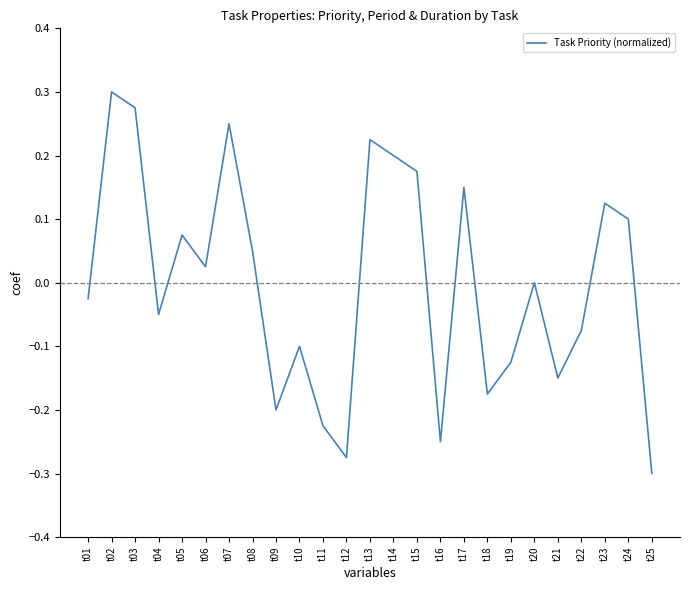

Which category has the lowest value across all series?

t25